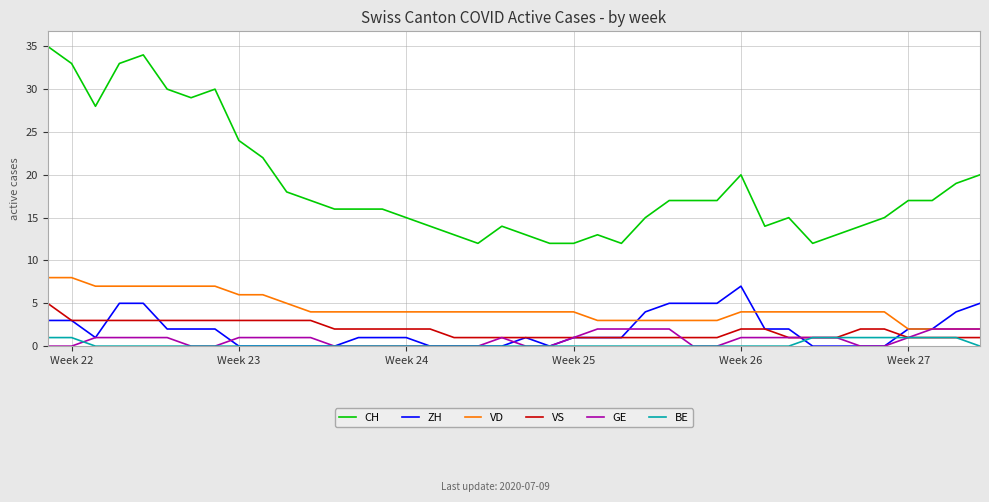

Which series has the largest total across all categories?

CH